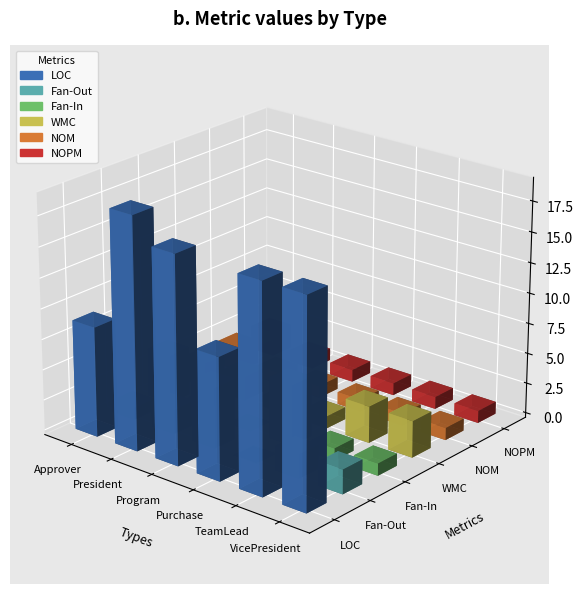

The value of Fan-Out at 2 is 2. True or false?

False